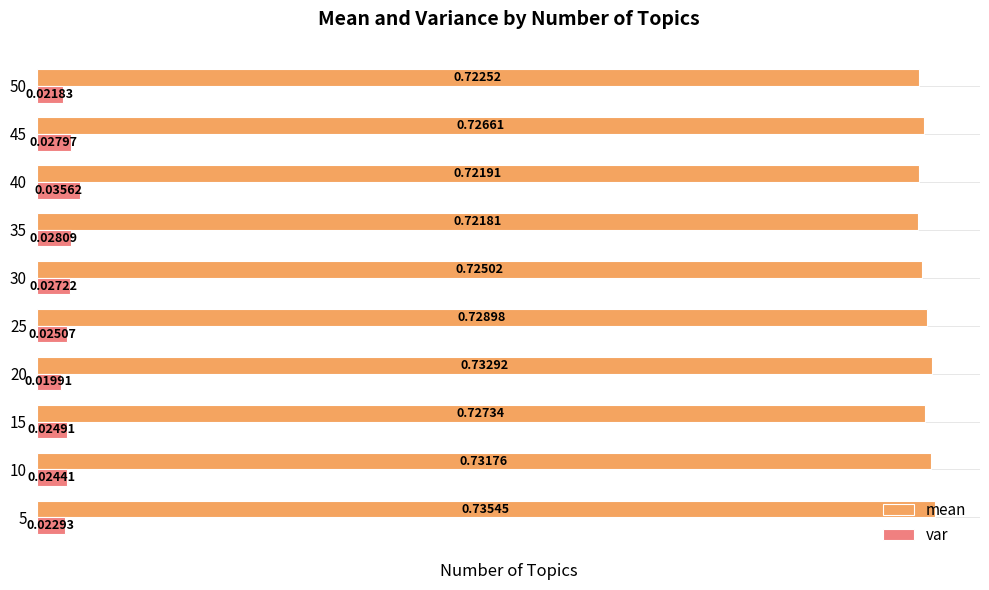

What is the sum of all mean values?

7.3